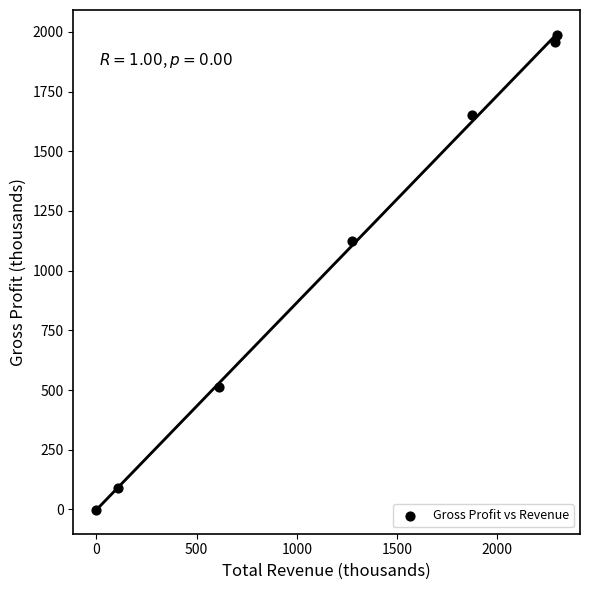

What is the average X value?

1207.4